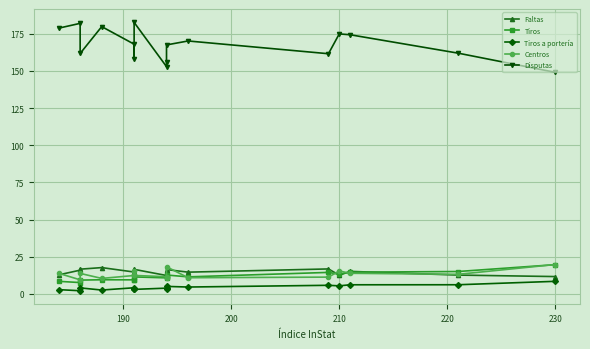

True or false: Disputas and Centros intersect in this chart.

False